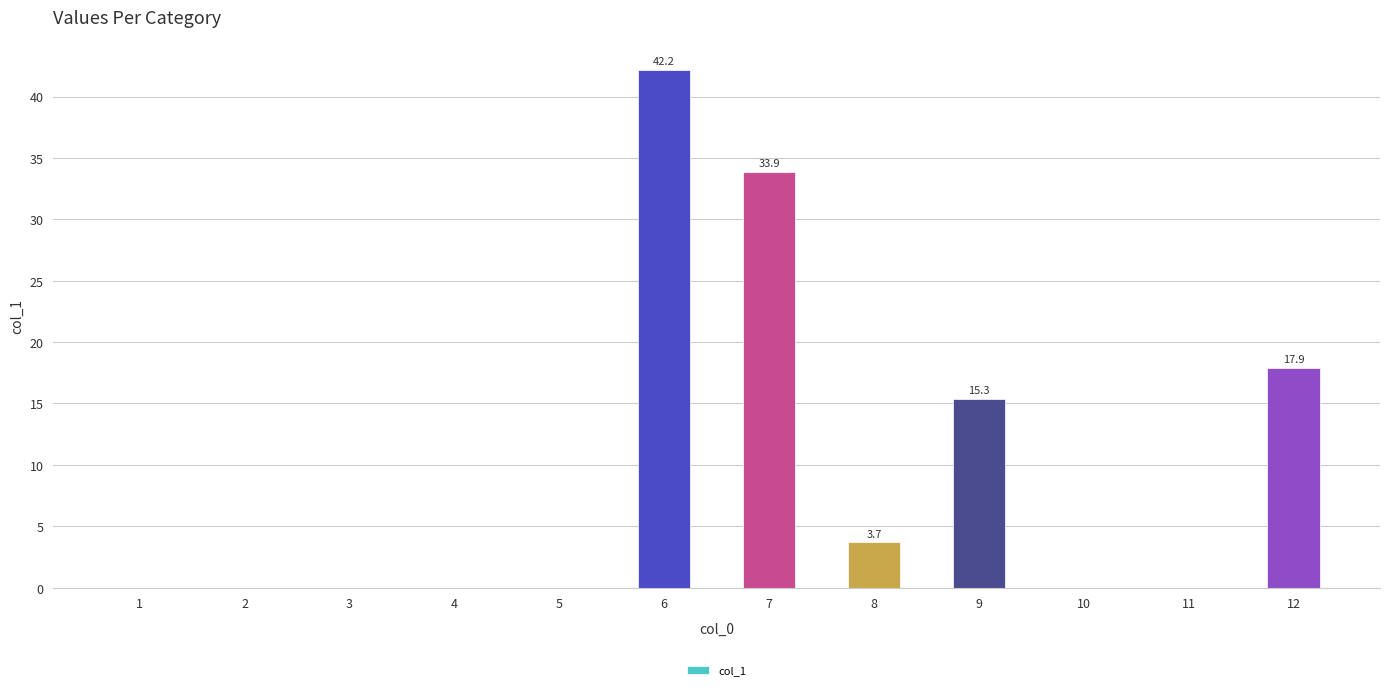

Reading left to right, extract all data points from this chart.

0.0	0.0	0.0	0.0	0.0	42.2	33.9	3.7	15.3	0.0	0.0	17.9